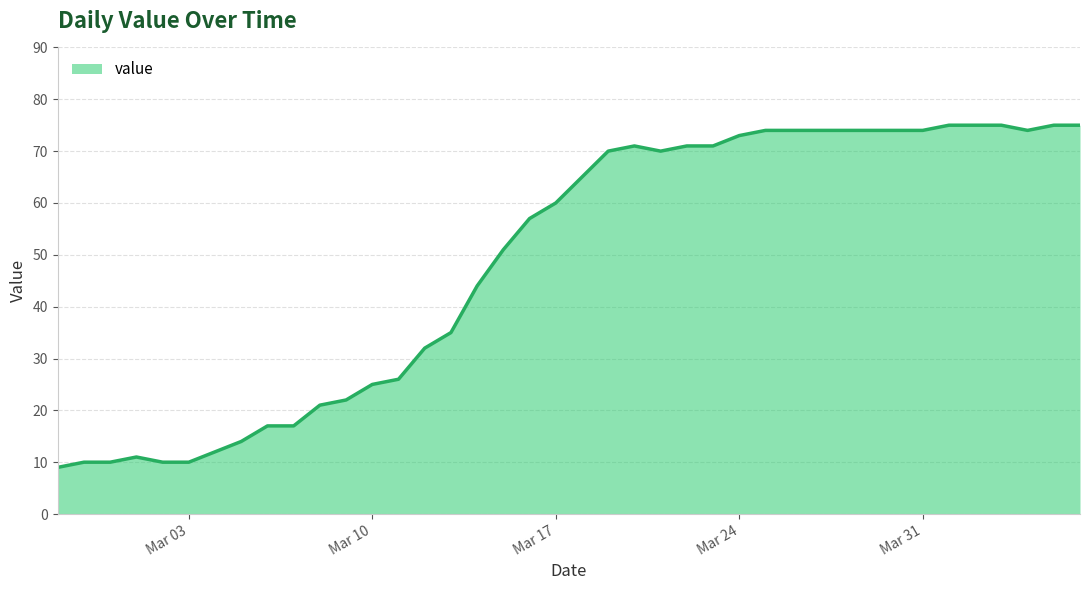

Reading left to right, list all the values displayed in this chart.

9	10	10	11	10	10	12	14	17	17	21	22	25	26	32	35	44	51	57	60	65	70	71	70	71	71	73	74	74	74	74	74	74	74	75	75	75	74	75	75